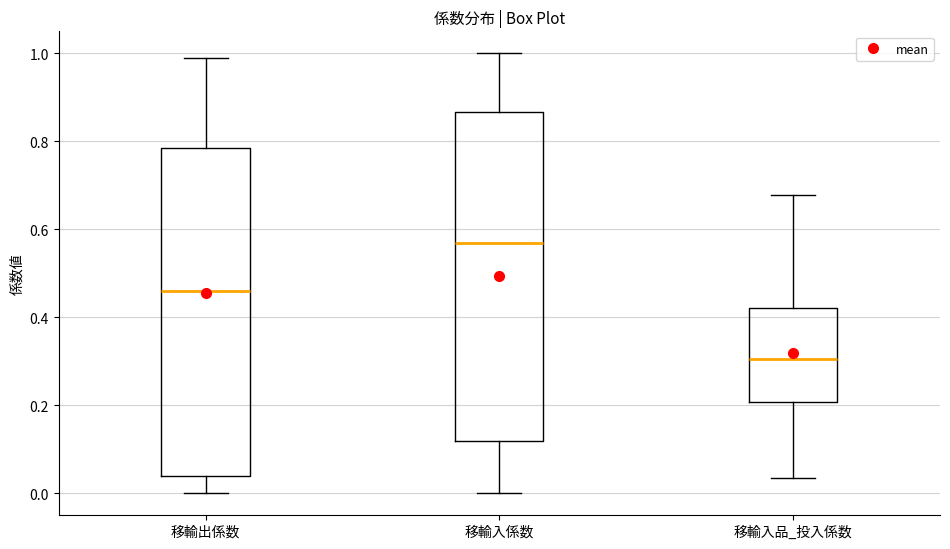

Reading left to right, read every box against the y-axis: the position of its median line, the range the box covers, and the ends of its whiskers. The values are not printed on the chart, so give them approximately, as read against the axis.

移輸出係数: median 0.46, box 0.04 to 0.78, whiskers 0.00 to 0.98
移輸入係数: median 0.56, box 0.12 to 0.86, whiskers 0.00 to 1.00
移輸入品_投入係数: median 0.30, box 0.20 to 0.42, whiskers 0.04 to 0.68